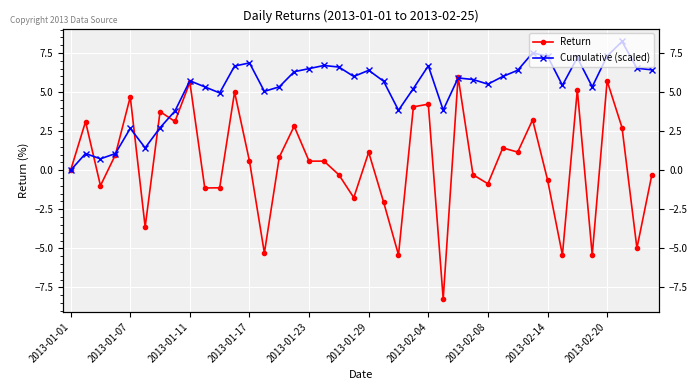

Which series ends up on top after the final intersection of Cumulative (scaled) and Return?

Cumulative (scaled)